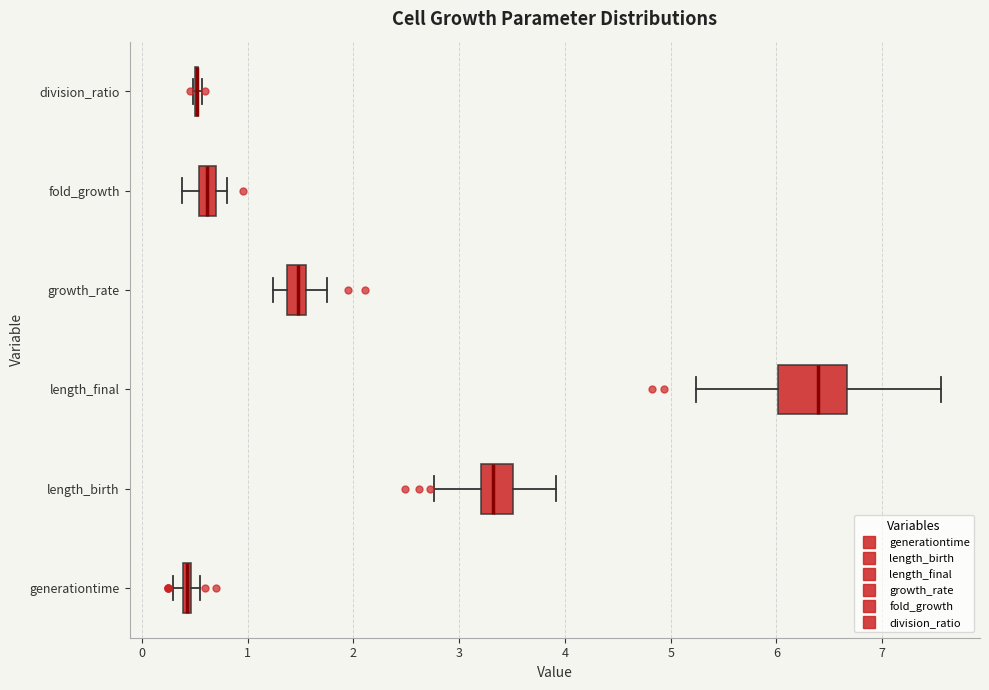

Where is the right edge of the box for fold_growth on the x-axis? The values are not printed on the chart, so give them approximately, as read against the axis.

0.7